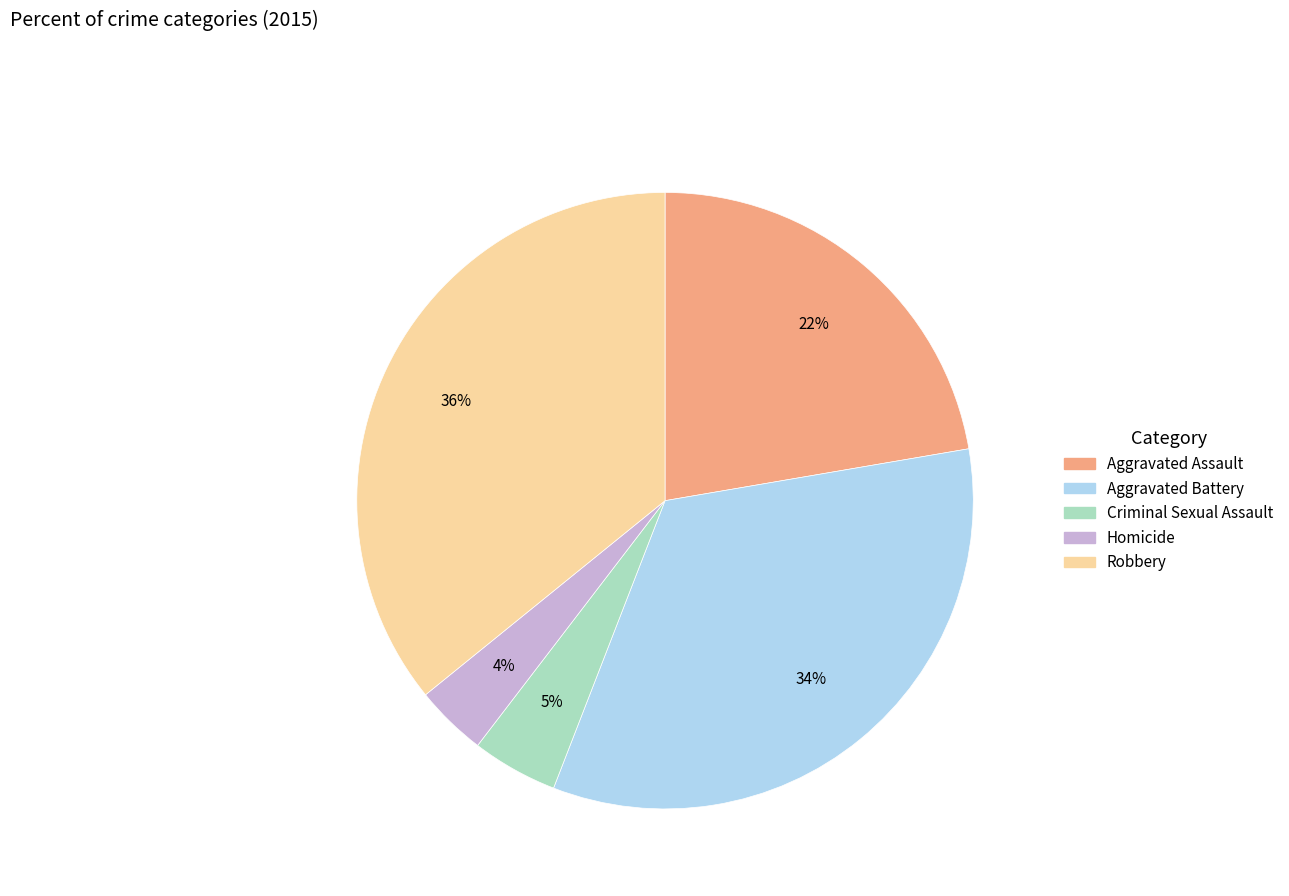

How many segments does this pie chart have?

5